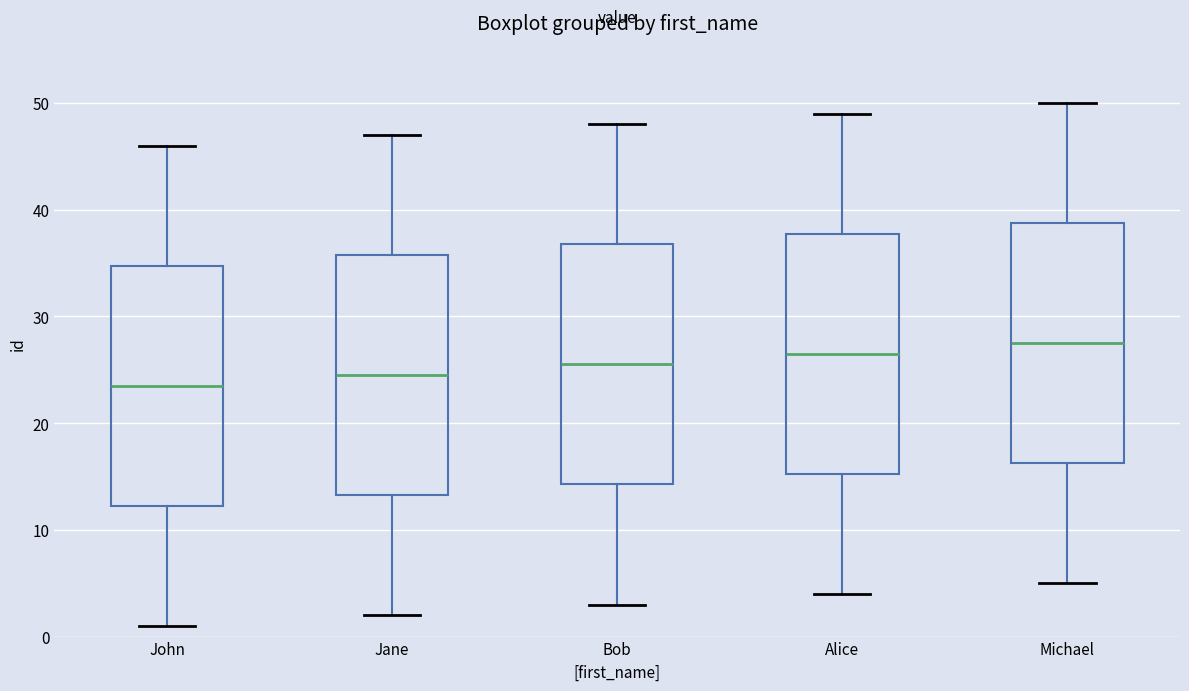

Reading left to right, read every box against the y-axis: the position of its median line, the range the box covers, and the ends of its whiskers. The values are not printed on the chart, so give them approximately, as read against the axis.

John: median 24, box 12 to 35, whiskers 1 to 46
Jane: median 25, box 13 to 36, whiskers 2 to 47
Bob: median 26, box 14 to 37, whiskers 3 to 48
Alice: median 27, box 15 to 38, whiskers 4 to 49
Michael: median 28, box 16 to 39, whiskers 5 to 50